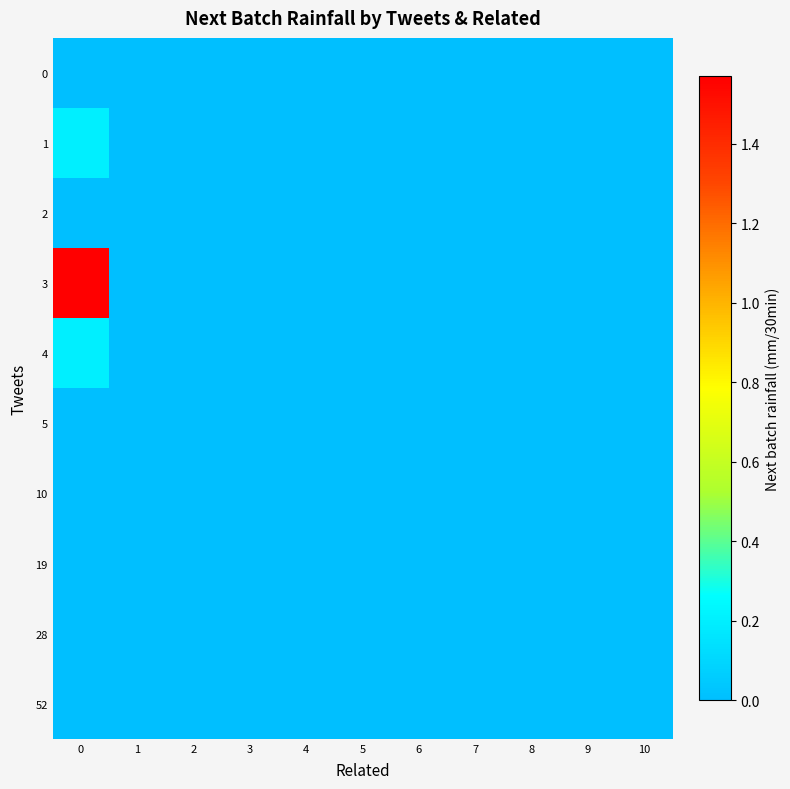

Reading right to left, extract all data points from this chart.

0: 10=0.0	9=0.0	8=0.0	7=0.0	6=0.0	5=0.0	4=0.0	3=0.0	2=0.0	1=0.0	0=0.0
1: 10=0.0	9=0.0	8=0.0	7=0.0	6=0.0	5=0.0	4=0.0	3=0.0	2=0.0	1=0.0	0=0.2
2: 10=0.0	9=0.0	8=0.0	7=0.0	6=0.0	5=0.0	4=0.0	3=0.0	2=0.0	1=0.0	0=0.0
3: 10=0.0	9=0.0	8=0.0	7=0.0	6=0.0	5=0.0	4=0.0	3=0.0	2=0.0	1=0.0	0=1.6
4: 10=0.0	9=0.0	8=0.0	7=0.0	6=0.0	5=0.0	4=0.0	3=0.0	2=0.0	1=0.0	0=0.2
5: 10=0.0	9=0.0	8=0.0	7=0.0	6=0.0	5=0.0	4=0.0	3=0.0	2=0.0	1=0.0	0=0.0
10: 10=0.0	9=0.0	8=0.0	7=0.0	6=0.0	5=0.0	4=0.0	3=0.0	2=0.0	1=0.0	0=0.0
19: 10=0.0	9=0.0	8=0.0	7=0.0	6=0.0	5=0.0	4=0.0	3=0.0	2=0.0	1=0.0	0=0.0
28: 10=0.0	9=0.0	8=0.0	7=0.0	6=0.0	5=0.0	4=0.0	3=0.0	2=0.0	1=0.0	0=0.0
52: 10=0.0	9=0.0	8=0.0	7=0.0	6=0.0	5=0.0	4=0.0	3=0.0	2=0.0	1=0.0	0=0.0